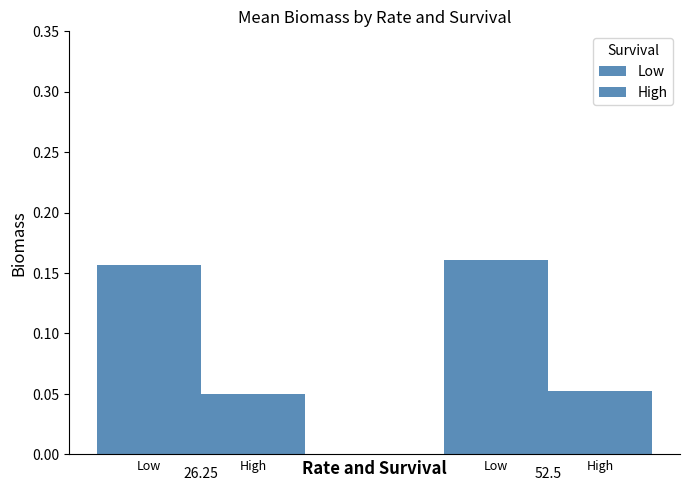

Are the bars horizontal?

No